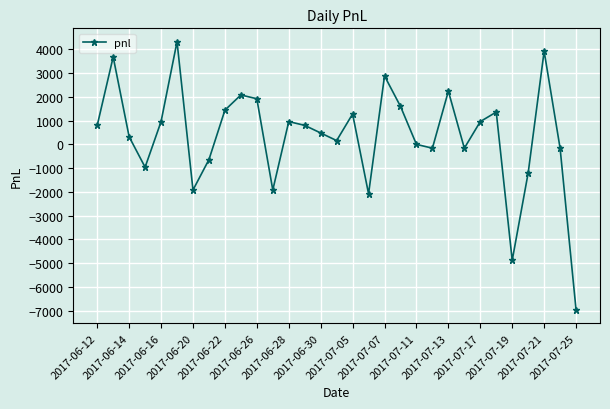

What is the sum of all values?

11120